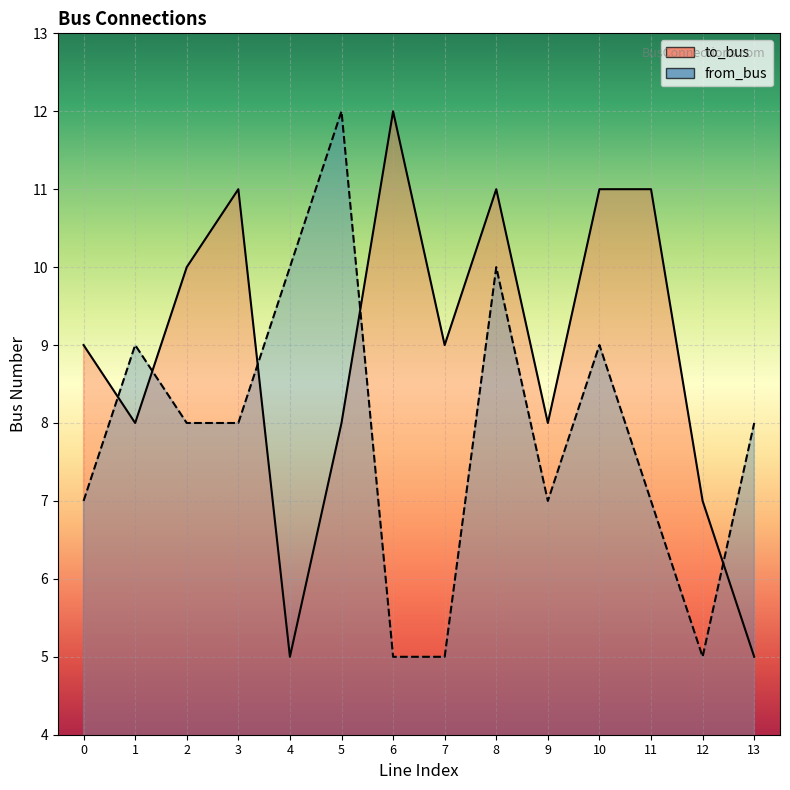

What is the smallest value displayed?

5